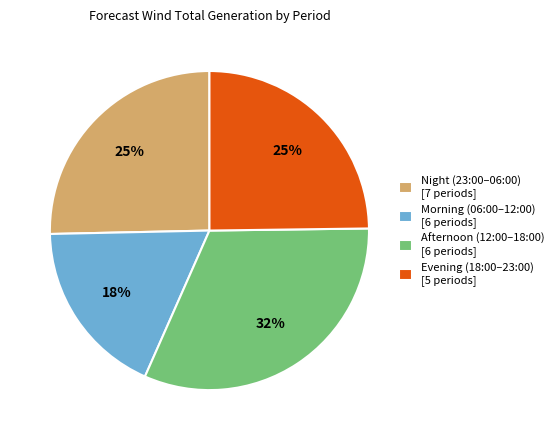

To the nearest percent, what portion does Afternoon (12:00–18:00) [6 periods] represent?

32%